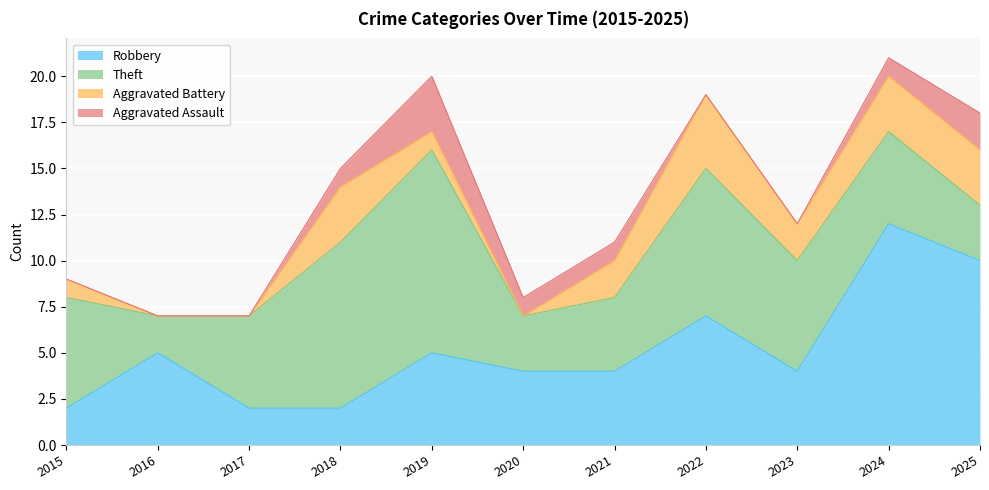

The Robbery series shows 7 at 2021. True or false?

False